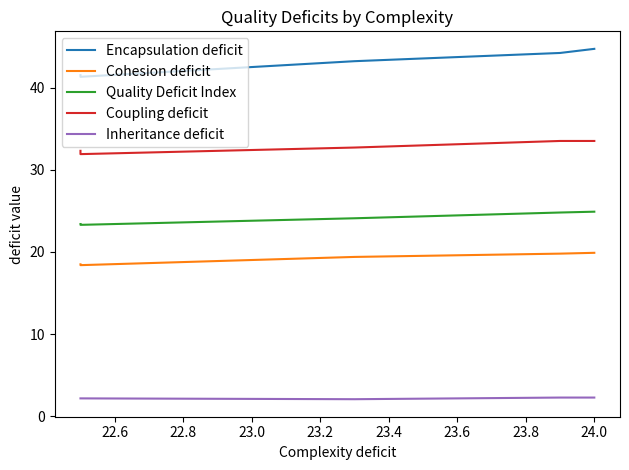

The value of Inheritance deficit at 23.0 is 2.3. True or false?

True